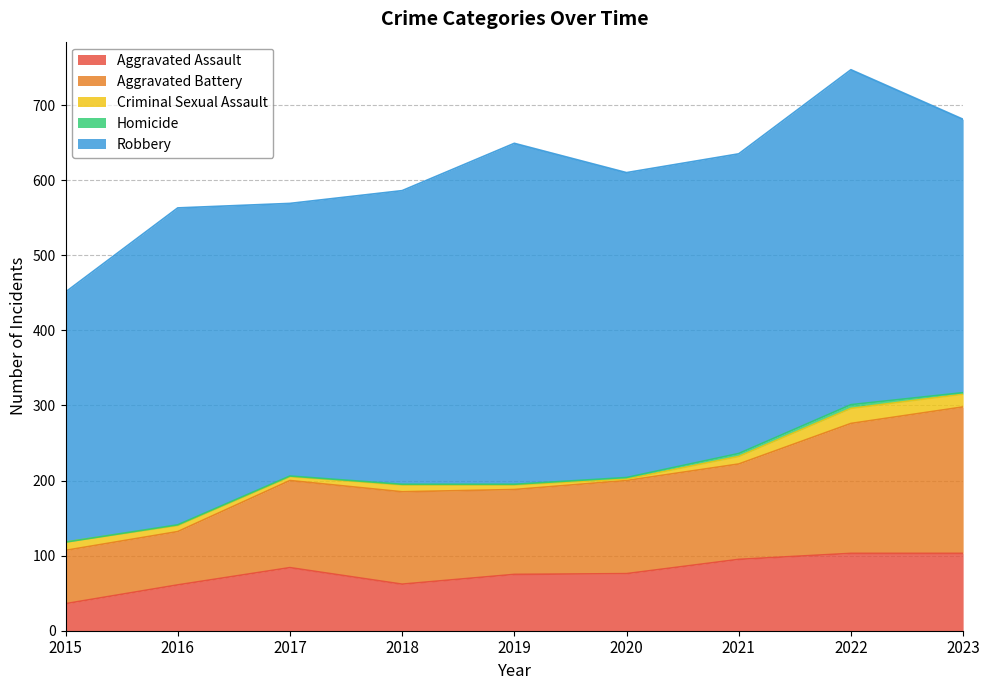

How many data points does each series have?

9